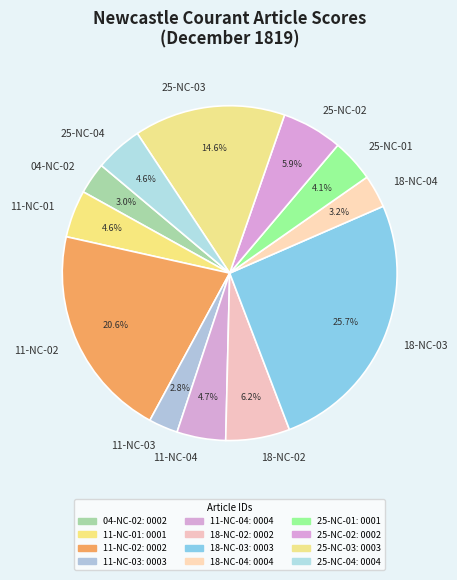

Which slice is the largest?

18-NC-03